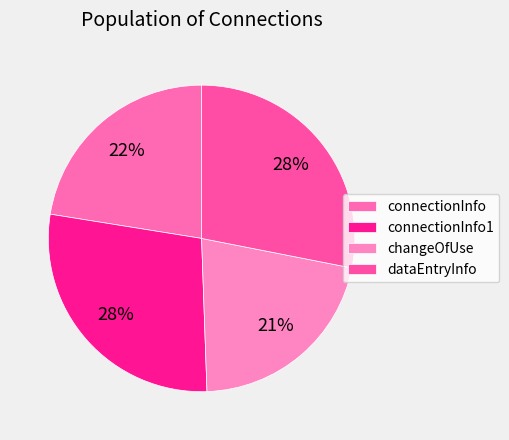

To the nearest percent, what is the combined percentage of connectionInfo and changeOfUse?

44%